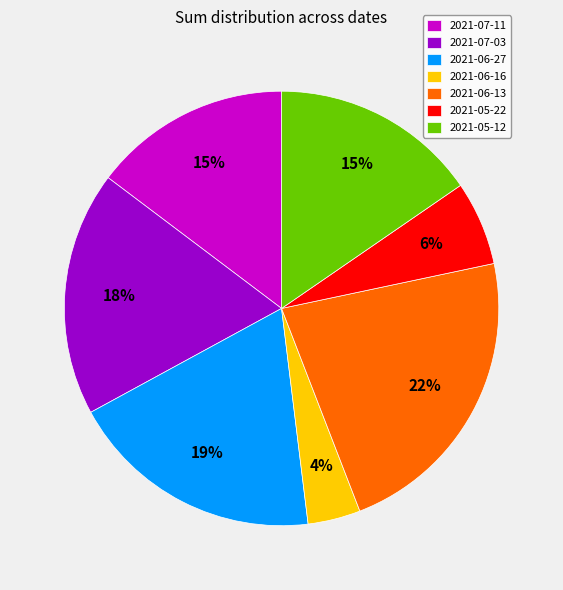

How many segments does this pie chart have?

7